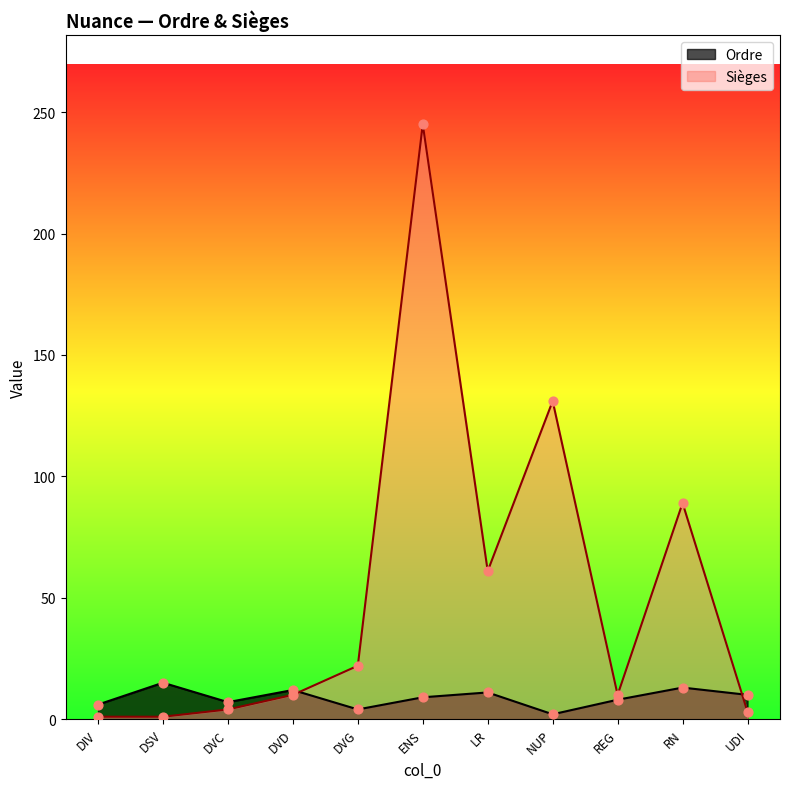

Which series reaches the maximum Y coordinate?

Sièges